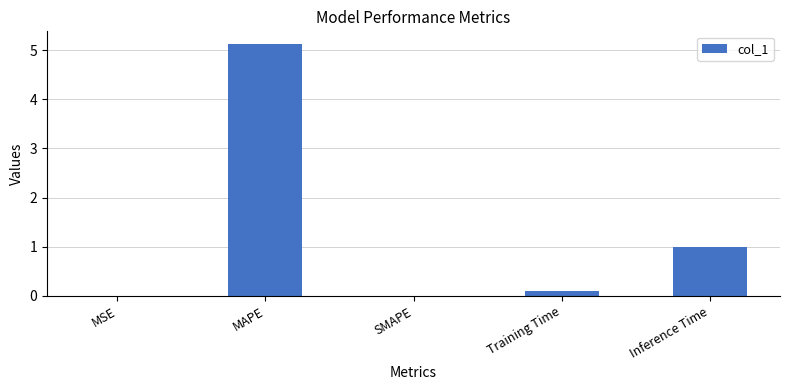

Approximately how many times larger is the value at Inference Time compared to MAPE?

0.2